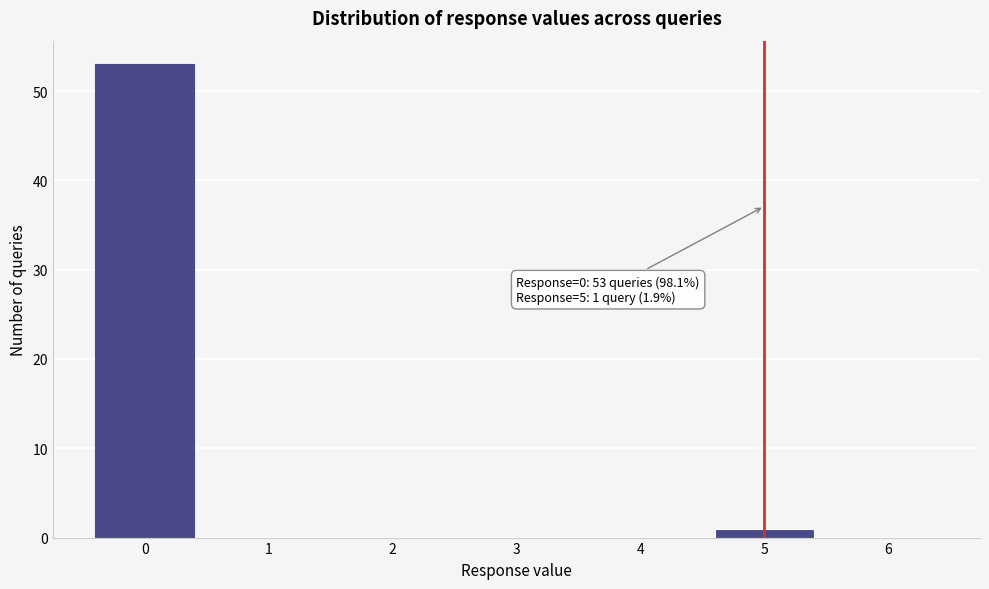

Reading left to right, list all the values displayed in this chart.

0=53	1=0	2=0	3=0	4=0	5=1	6=0